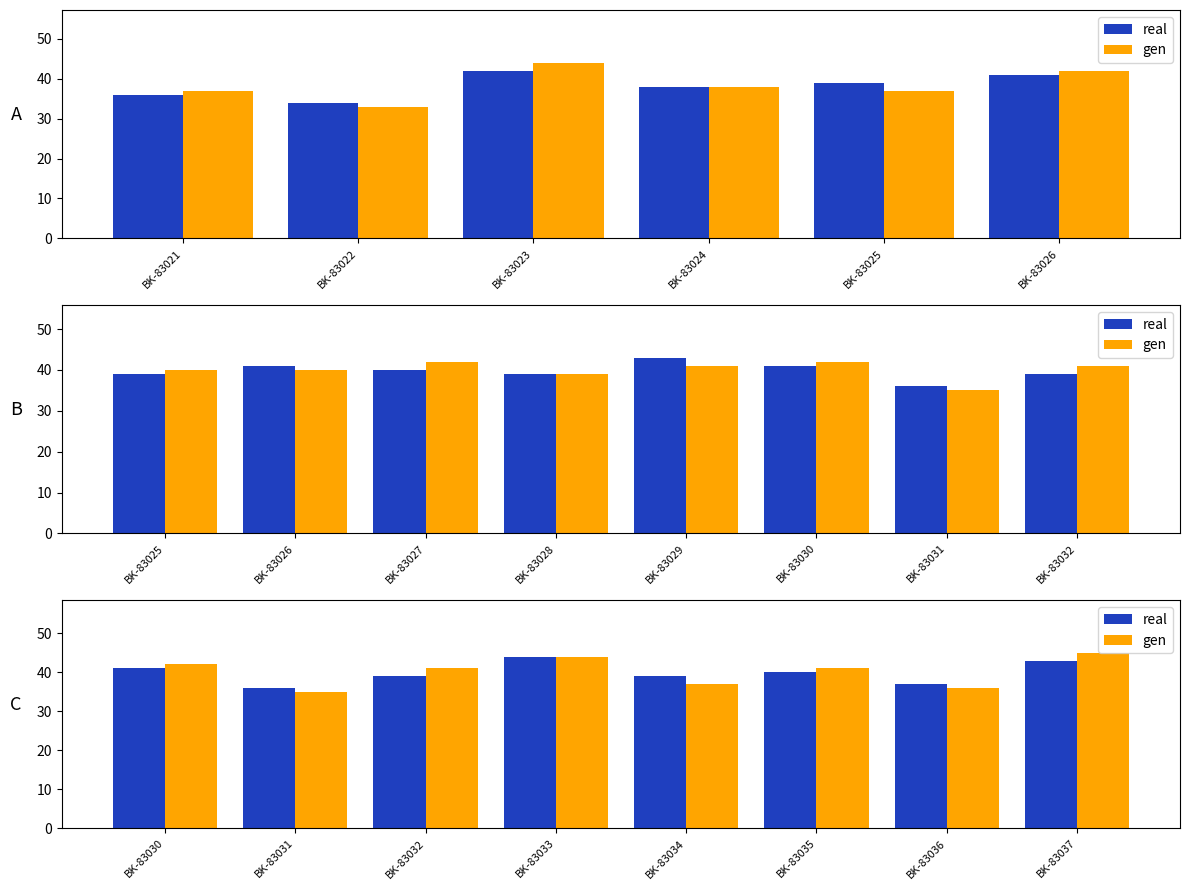

How many distinct data groups are displayed?

2